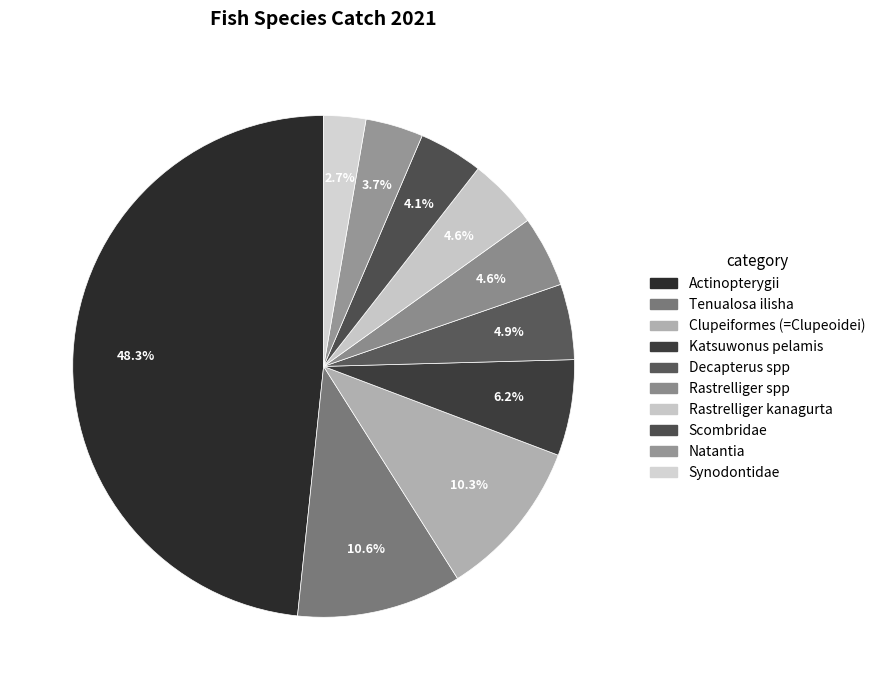

What is the total percentage of Katsuwonus pelamis and Rastrelliger kanagurta?

10.7%